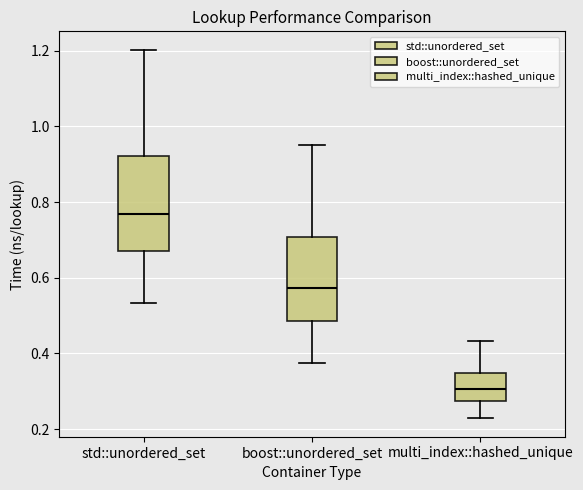

Where is the lower edge of the box for std::unordered_set on the y-axis? The values are not printed on the chart, so give them approximately, as read against the axis.

0.68